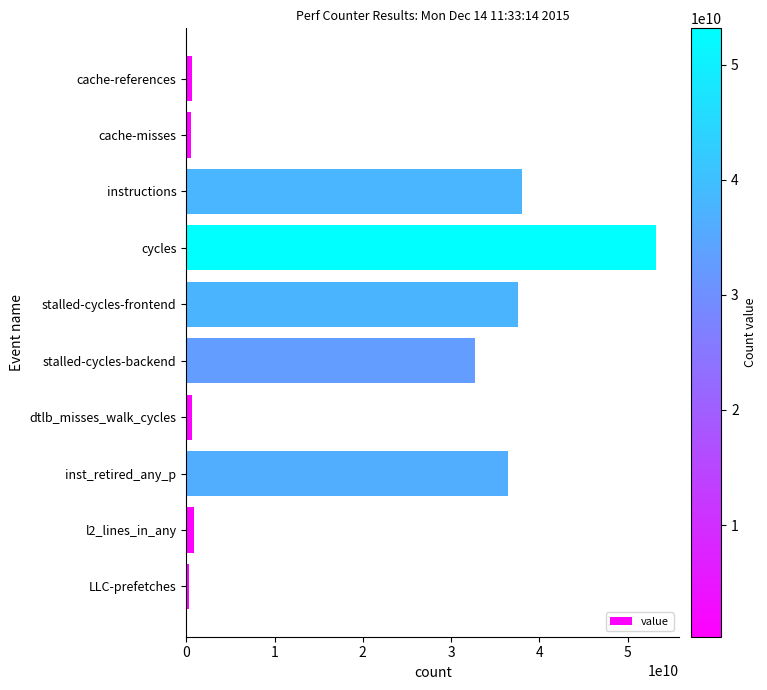

True or false: the data shows 21256936587 at inst_retired_any_p.

False